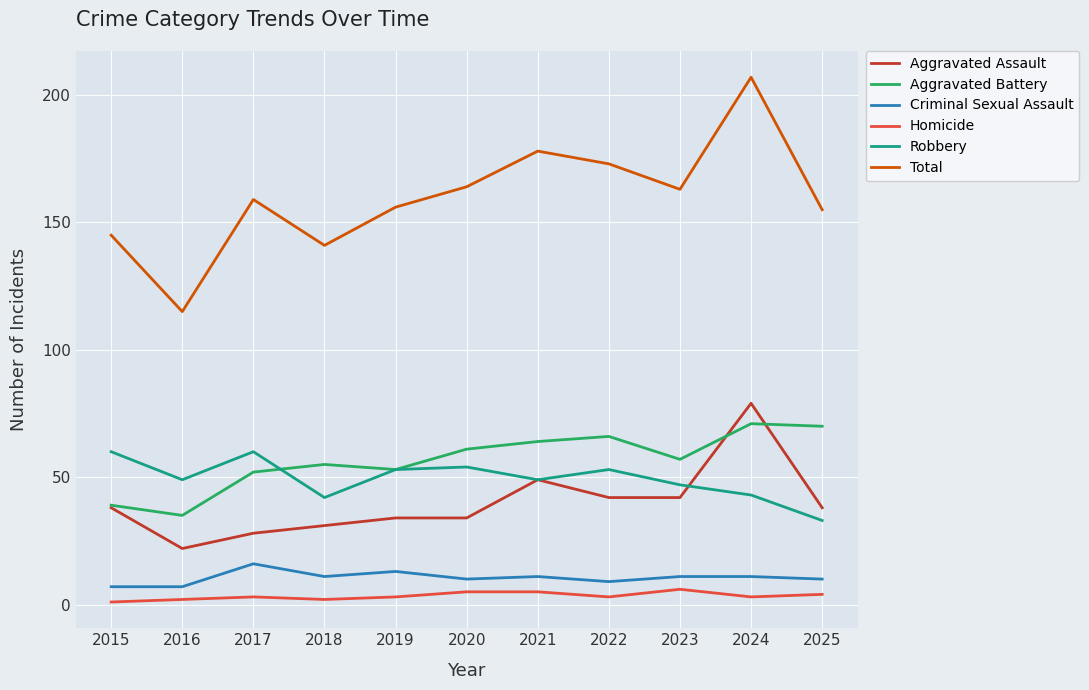

Is the value of Aggravated Battery at 2020 greater than the value of Homicide at 2016?

Yes